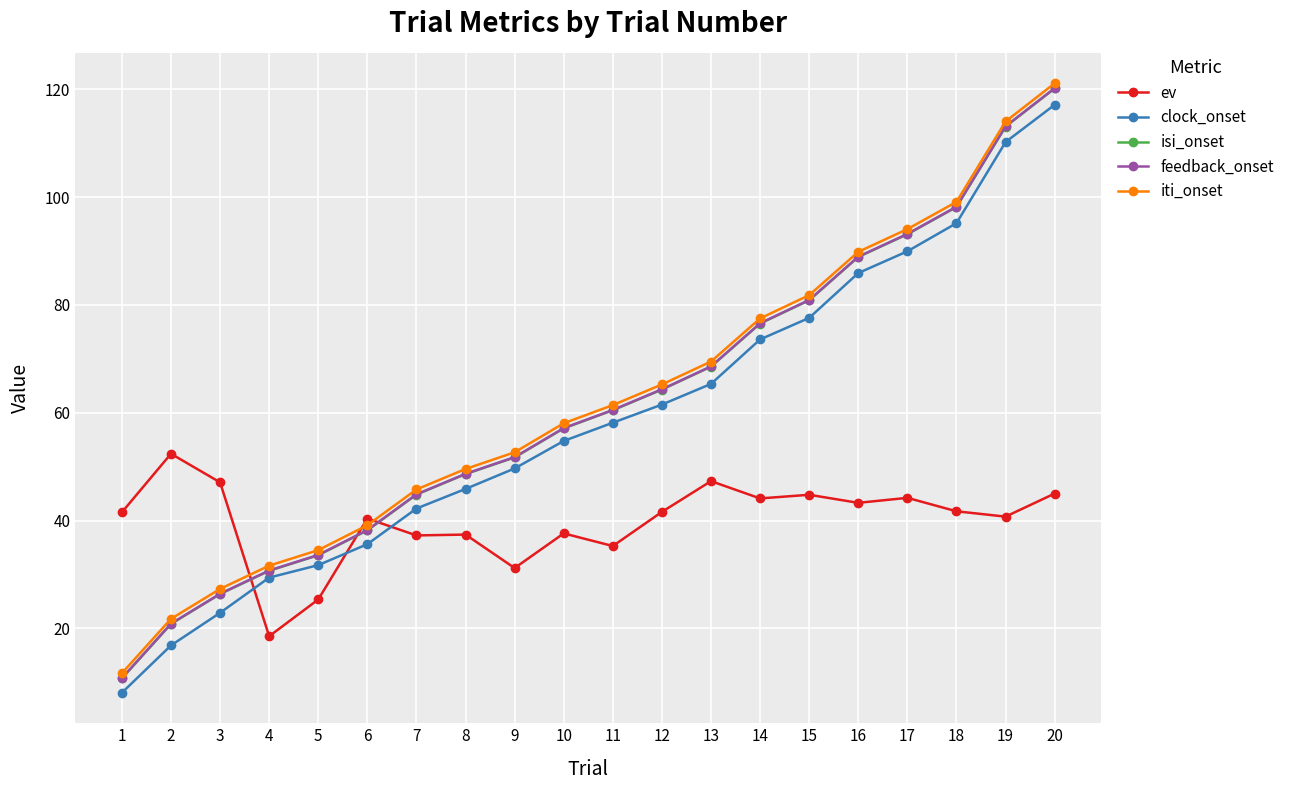

How many lines are shown in the chart?

5